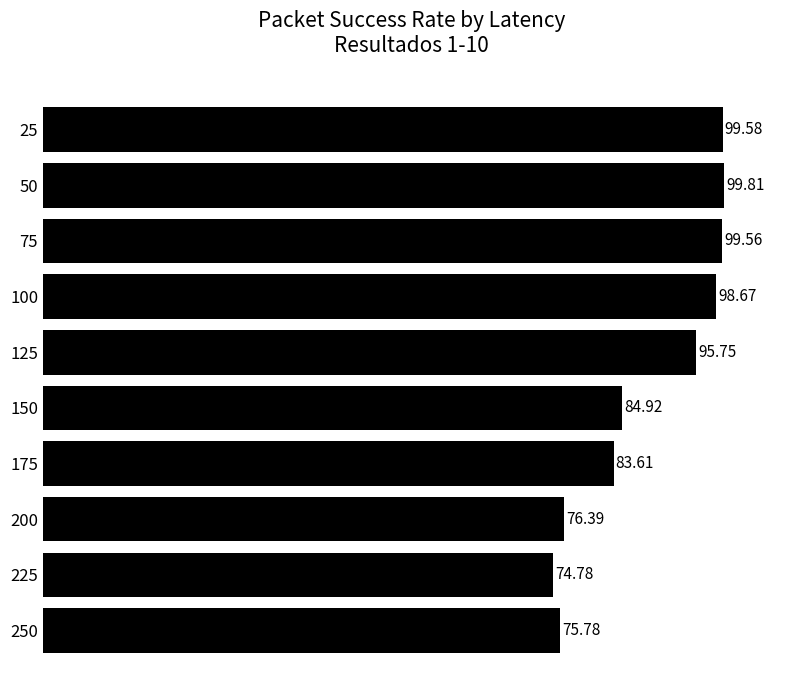

Which label corresponds to the smallest value in the chart?

225